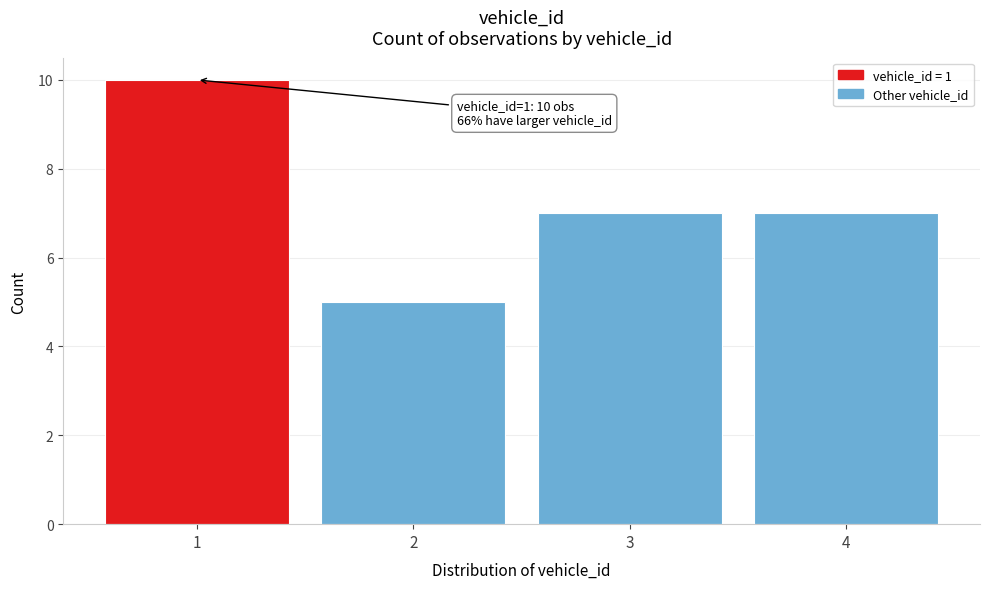

Reading left to right, extract all data points from this chart.

10	5	7	7